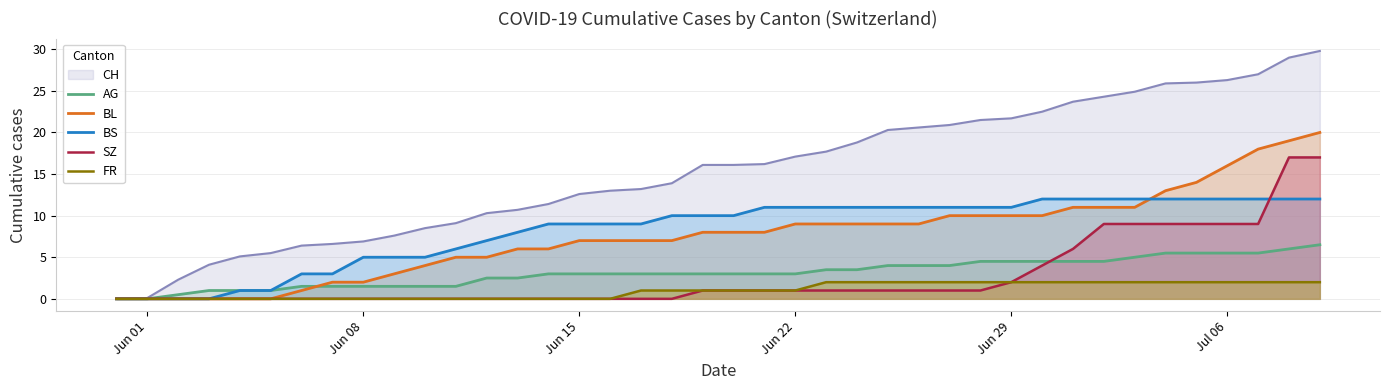

At how many categories does at least one series exceed 2?

38